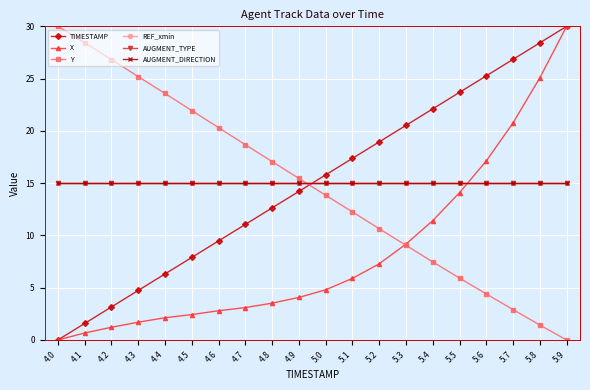

What is the sum of the X values at 5.4 and 5.8?

36.5